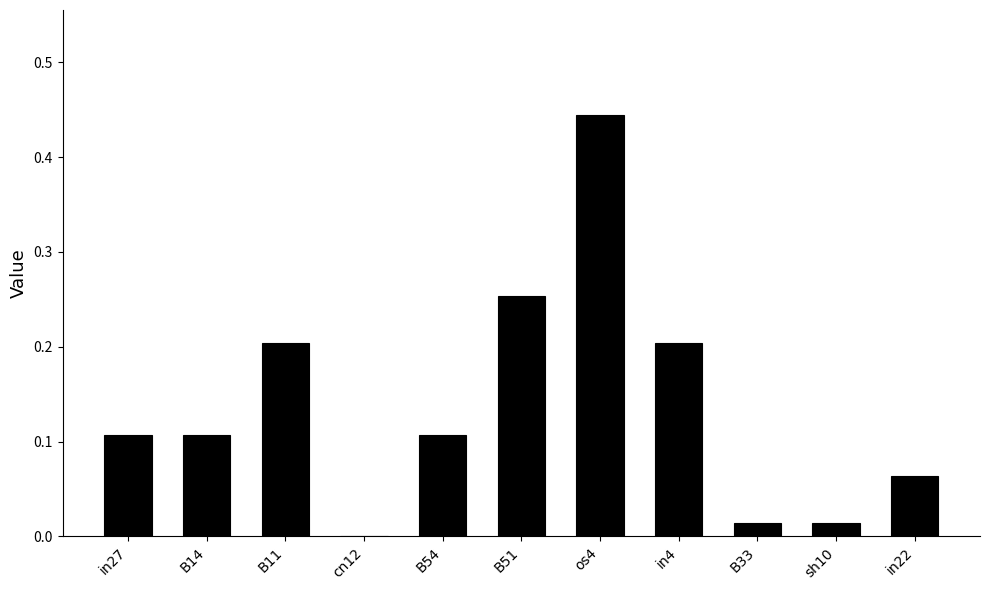

Are the bars grouped side by side (vs. stacked)?

No